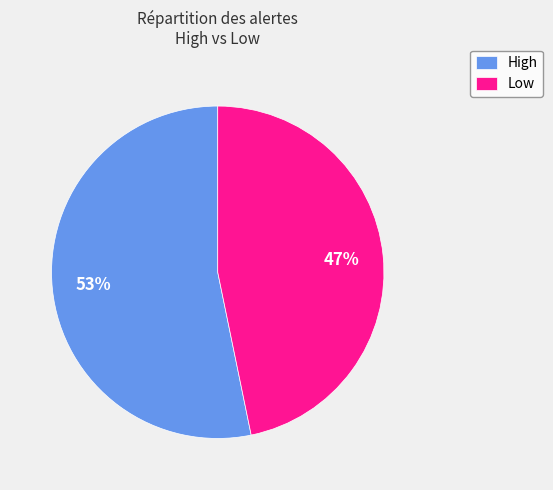

What percentage is the Low slice, to the nearest percent?

47%